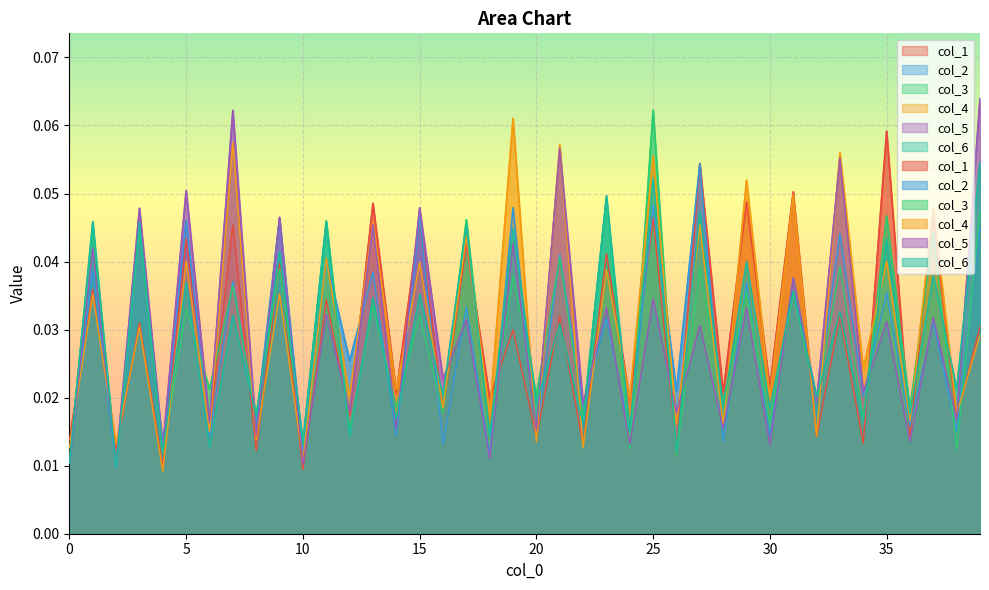

What is the total value across all series at 38?

0.1